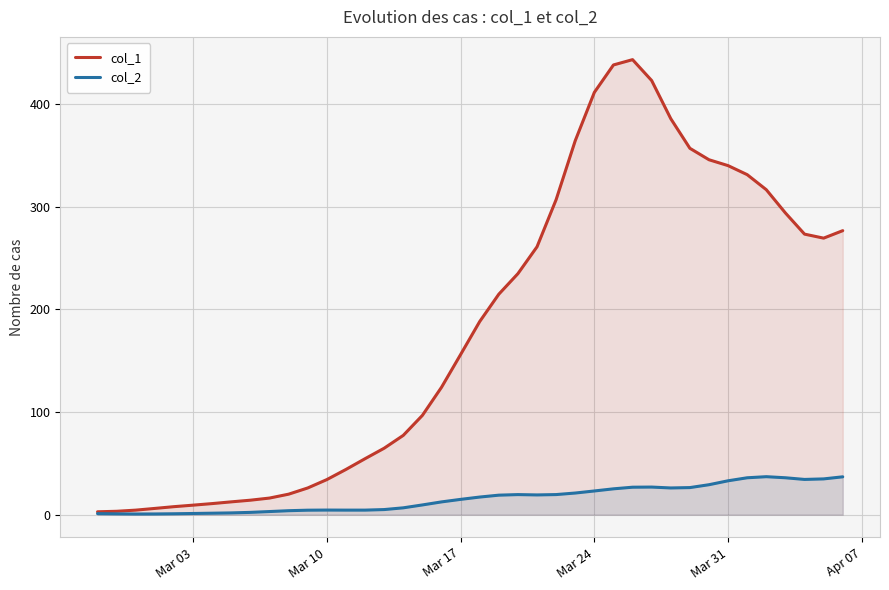

True or false: col_1 and col_2 cross at least once.

False